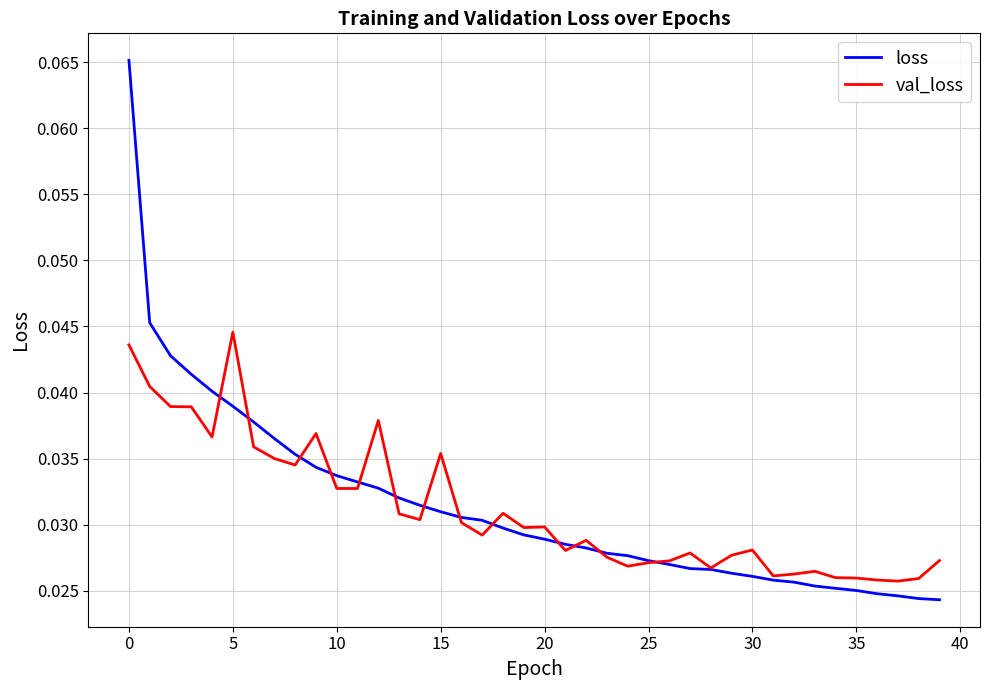

List the series in order of their peak value, lowest first.

val_loss, loss